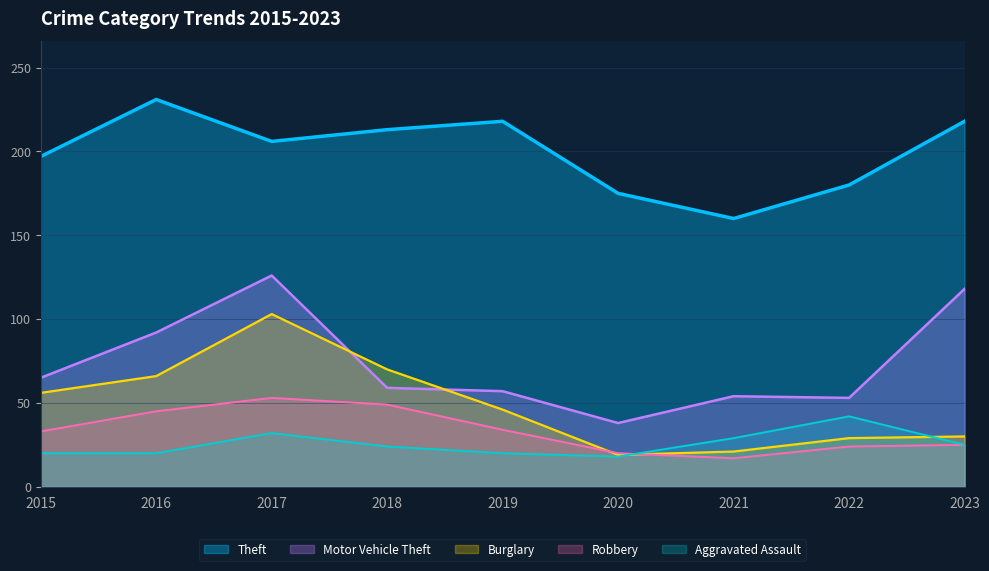

Which series has the widest spread of values?

Motor Vehicle Theft